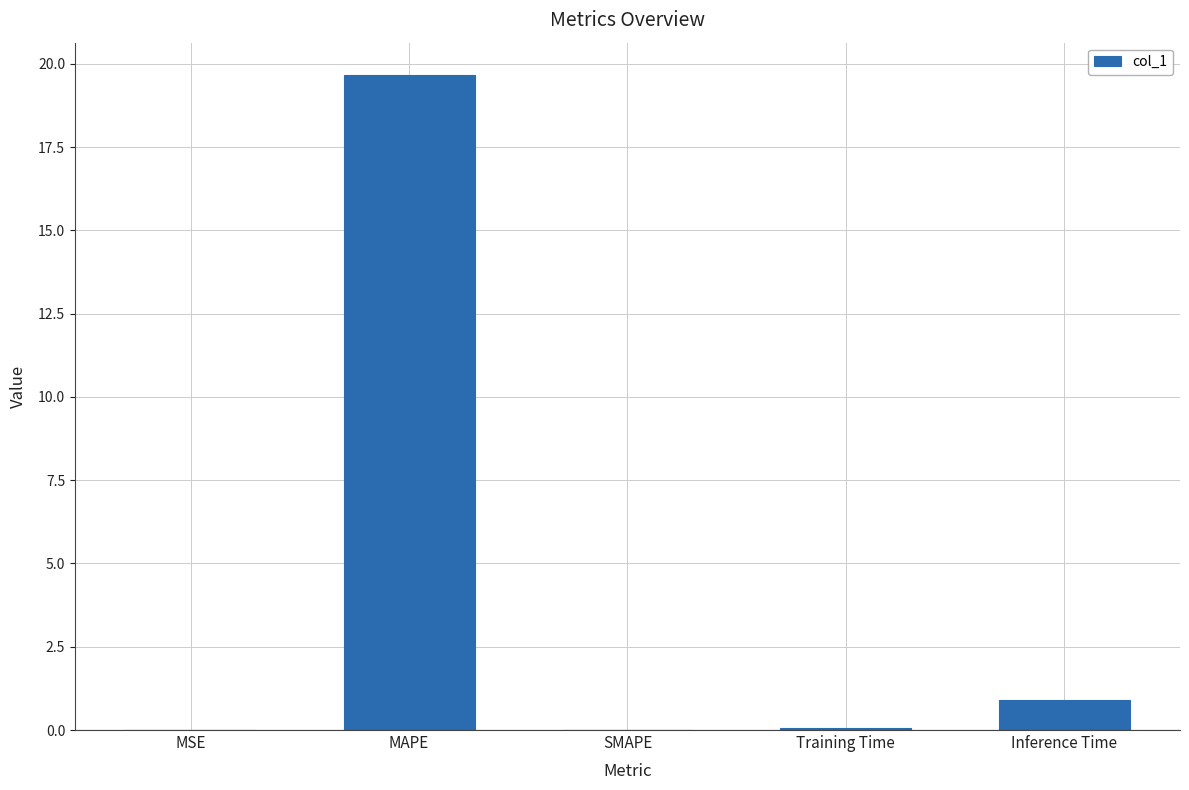

At which category does the chart reach its peak across all series?

MAPE